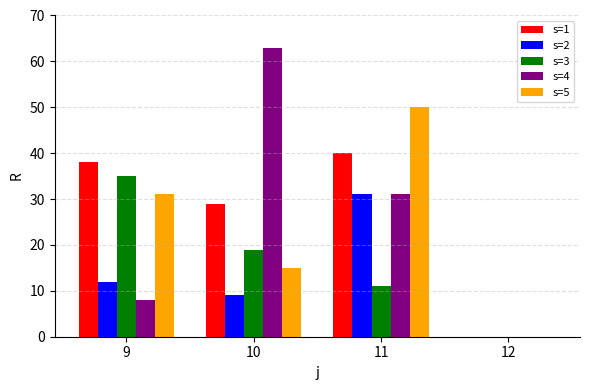

Count the s=5 values in the range 15 to 50.

3